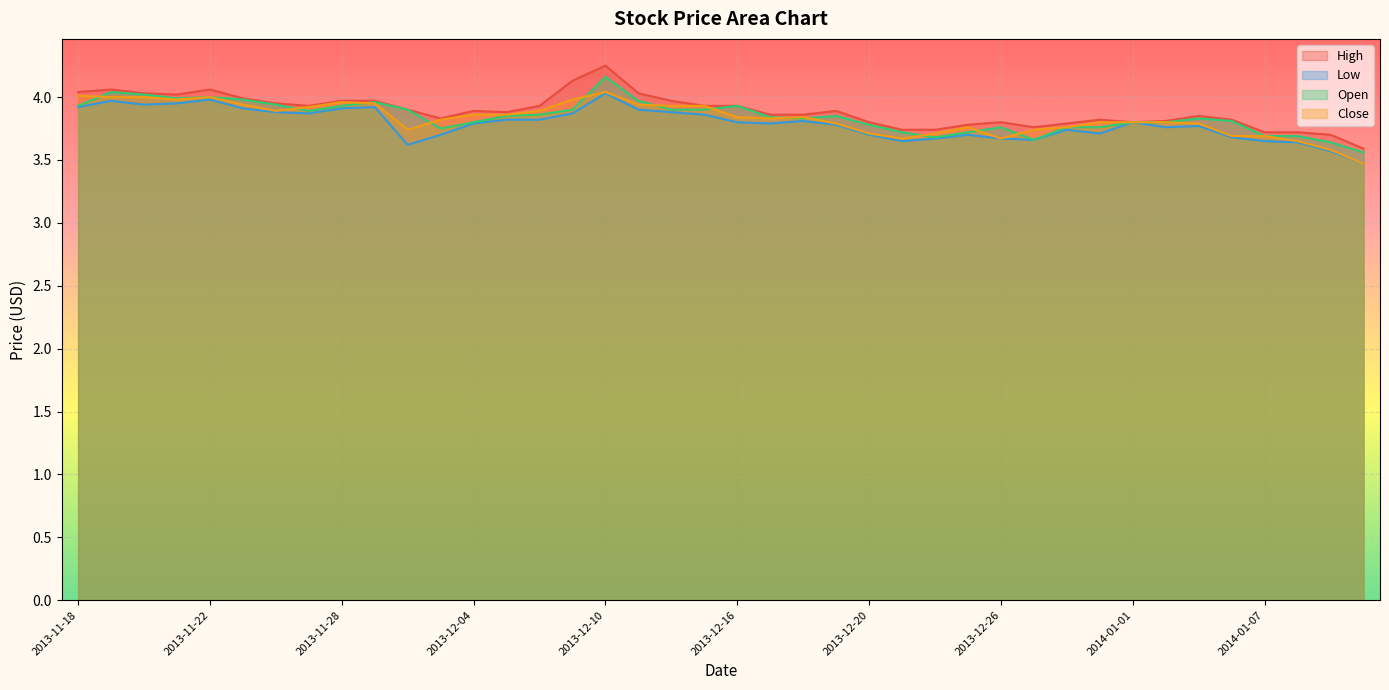

What is the greatest value displayed?

4.2